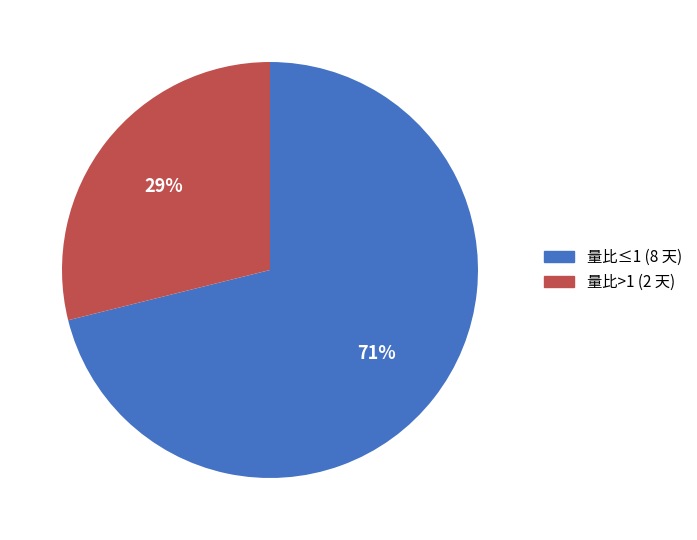

To the nearest percent, what portion does 量比>1 (2 天) represent?

29%